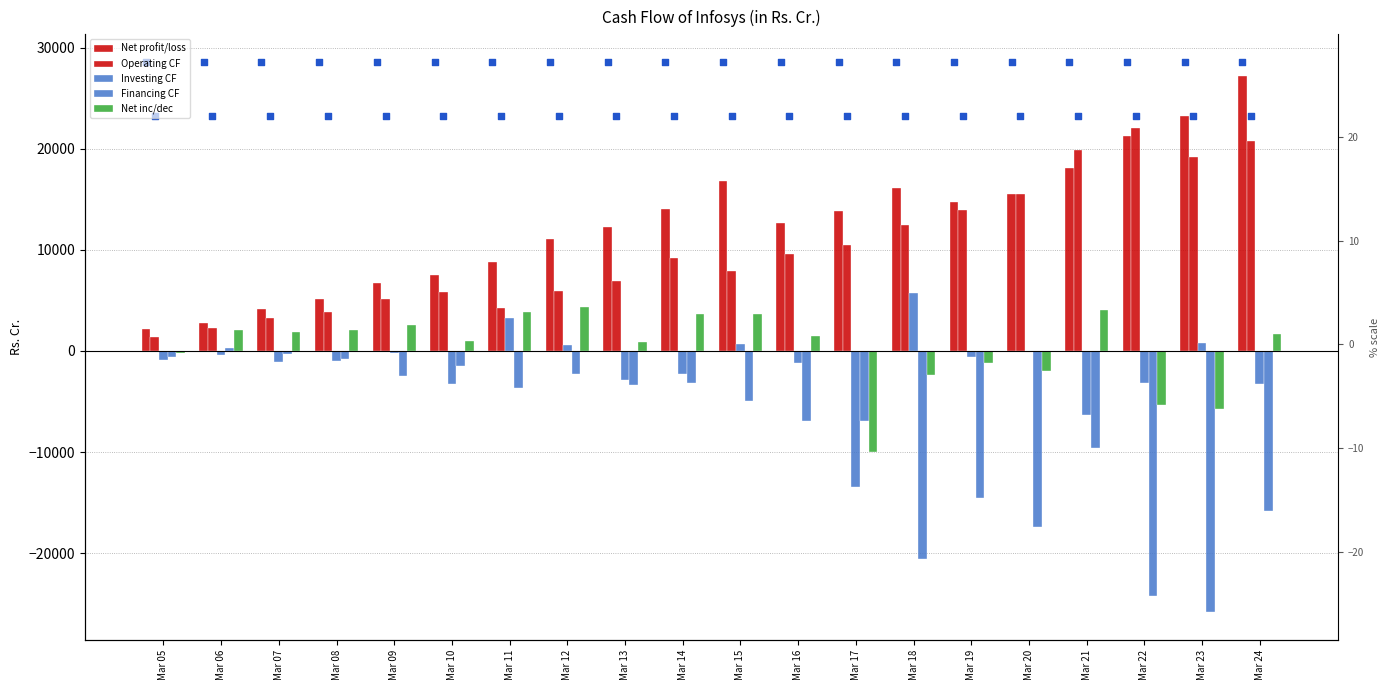

Which series reaches the minimum Y coordinate?

Financing CF